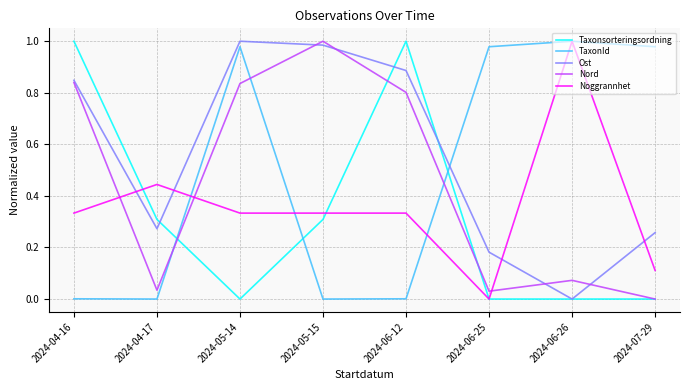

Between 2024-04-17 and 2024-07-29, which series saw the biggest shift?

TaxonId